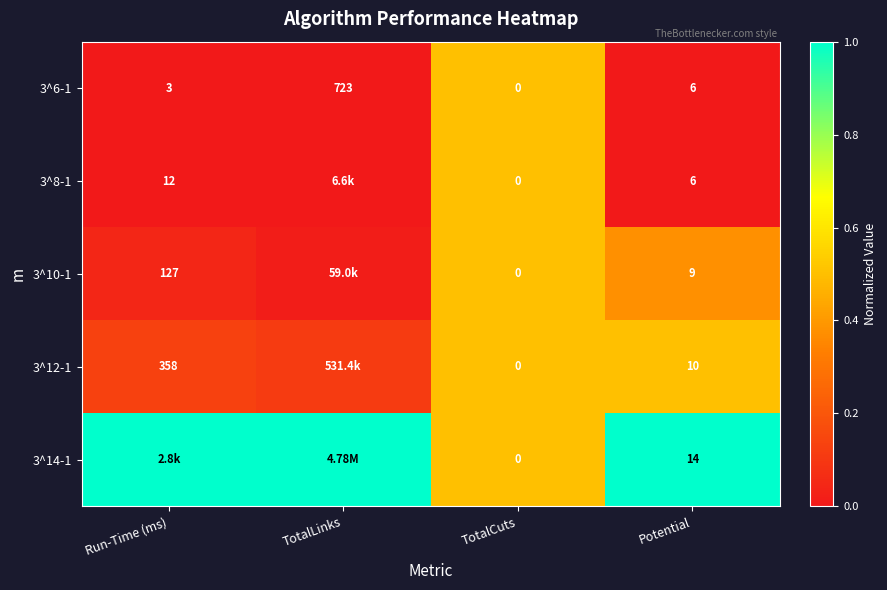

At which label is 3^6-1 closest to 361?

Potential